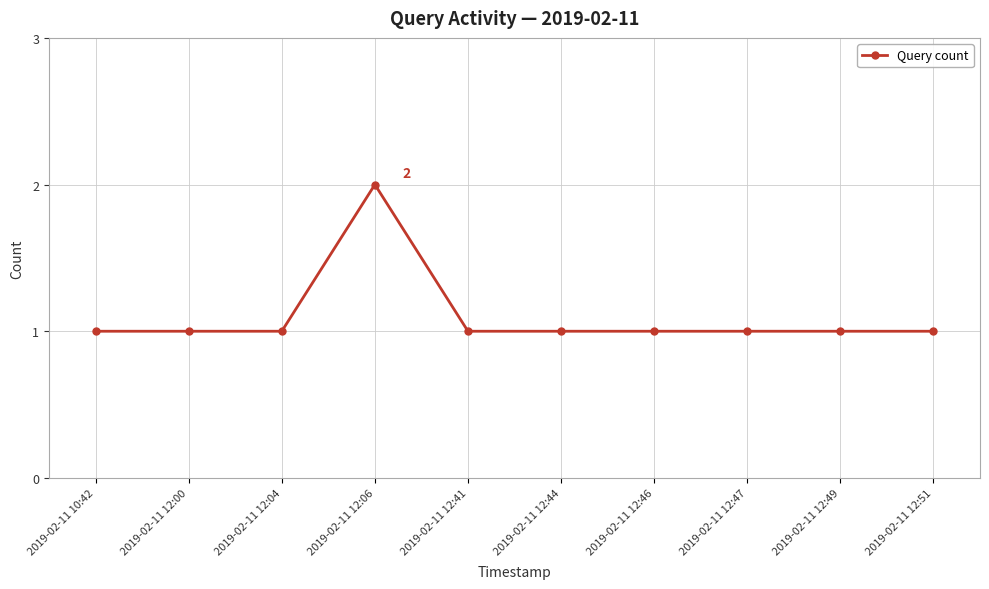

What is the label of the 10th point from the right?

2019-02-11 10:42